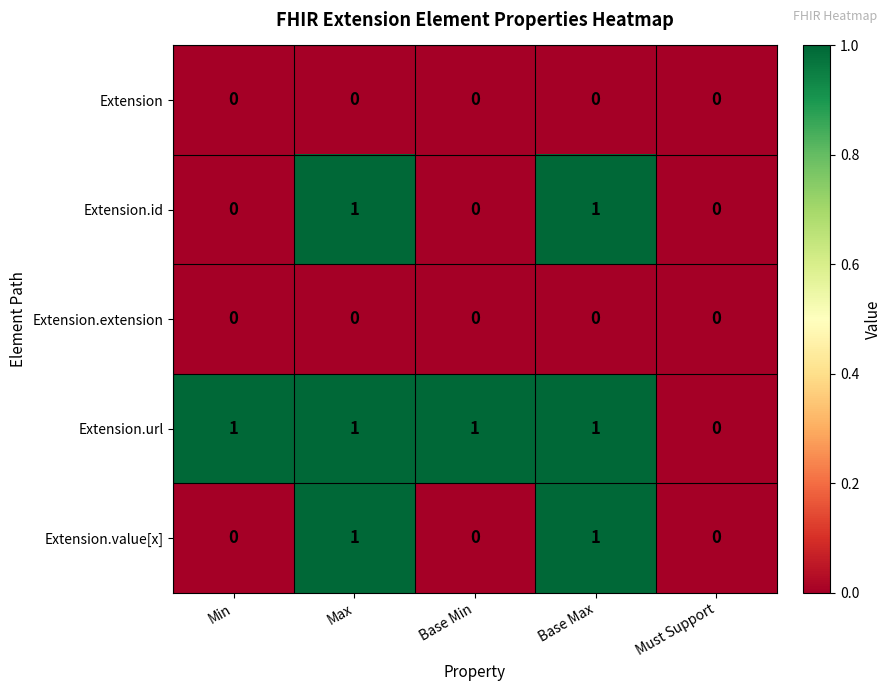

Reading left to right, transcribe all the data shown in this chart.

Extension: 0	0	0	0	0
Extension.id: 0	1	0	1	0
Extension.extension: 0	0	0	0	0
Extension.url: 1	1	1	1	0
Extension.value[x]: 0	1	0	1	0